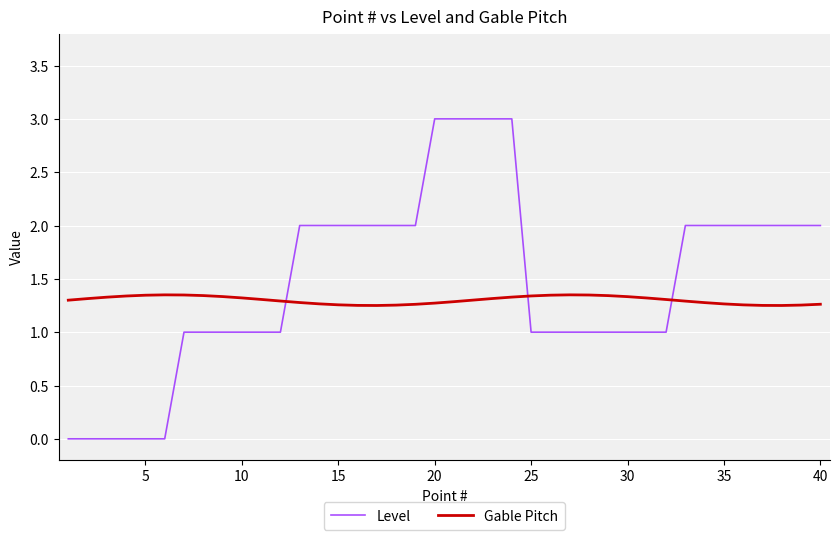

What is the maximum value shown in the chart?

3.0